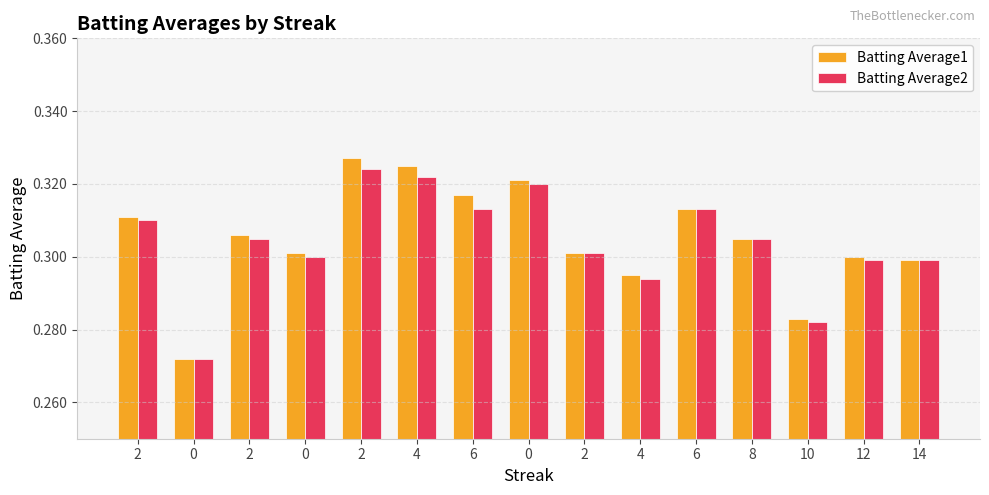

Rank the series at 2 from highest to lowest value.

Batting Average1, Batting Average2